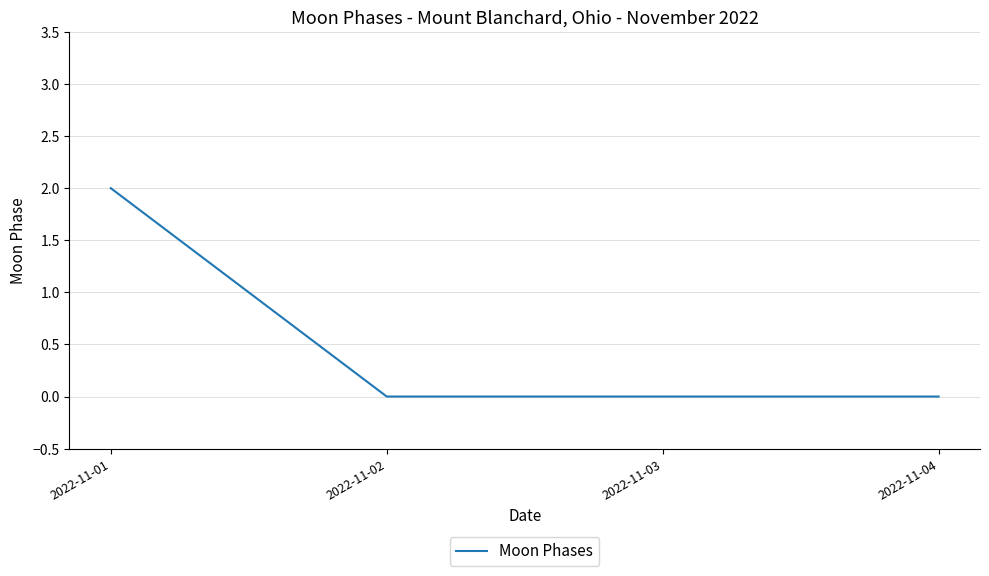

True or false: the data shows 0 at 2022-11-02.

True